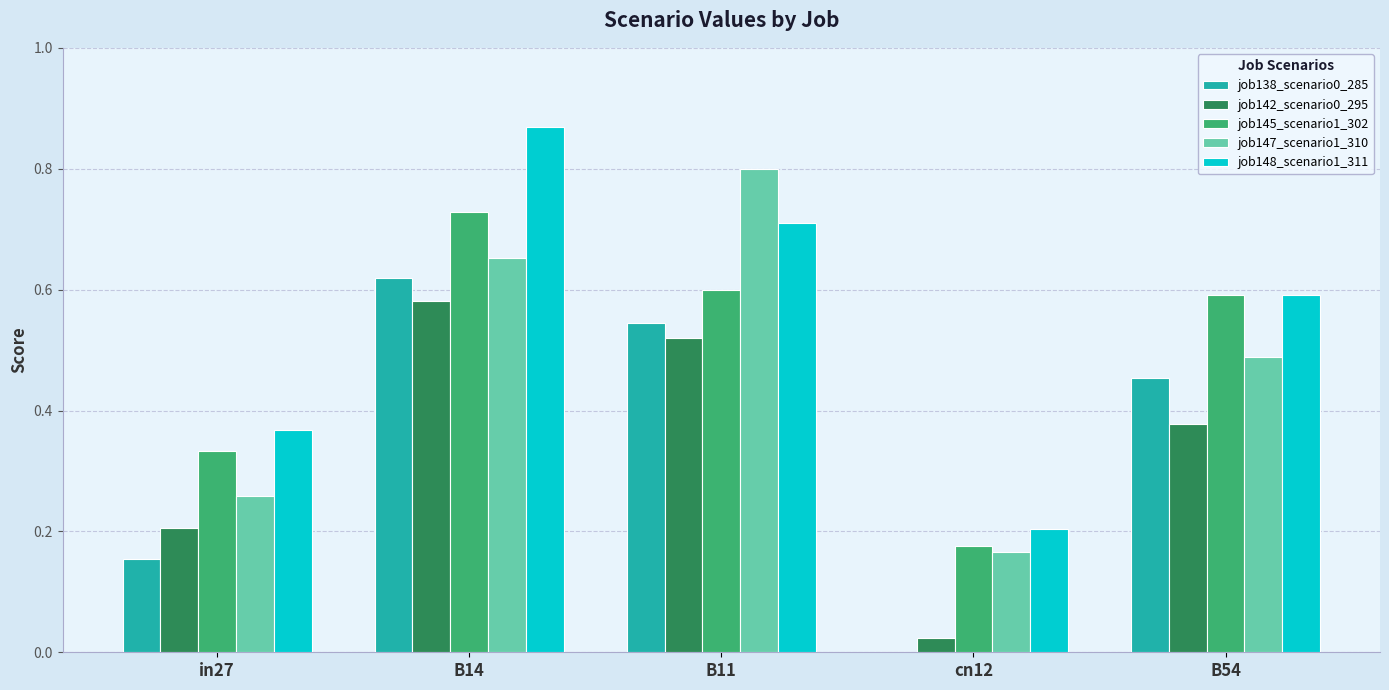

Count the number of categories in the chart.

5